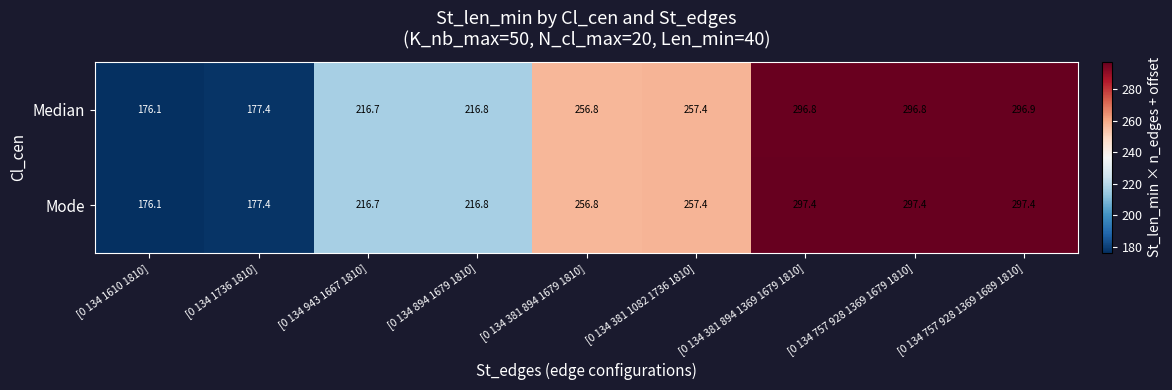

How many data points in Mode are less than 256?

4